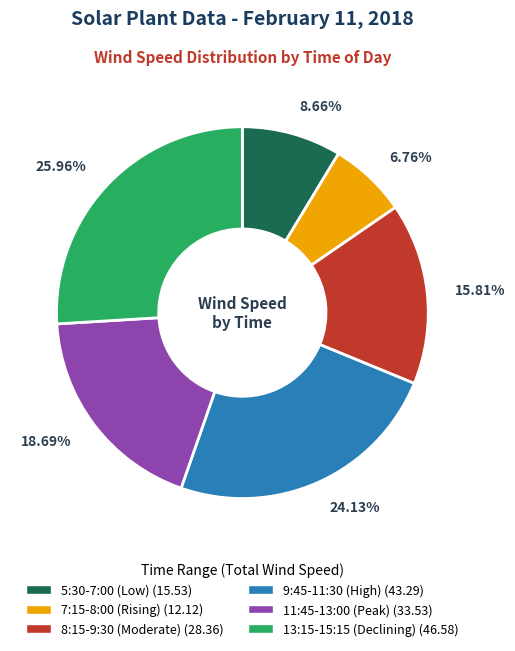

What is the ratio of the value at 7:15-8:00 (Rising) (12.12) to the value at 11:45-13:00 (Peak) (33.53)?

0.4